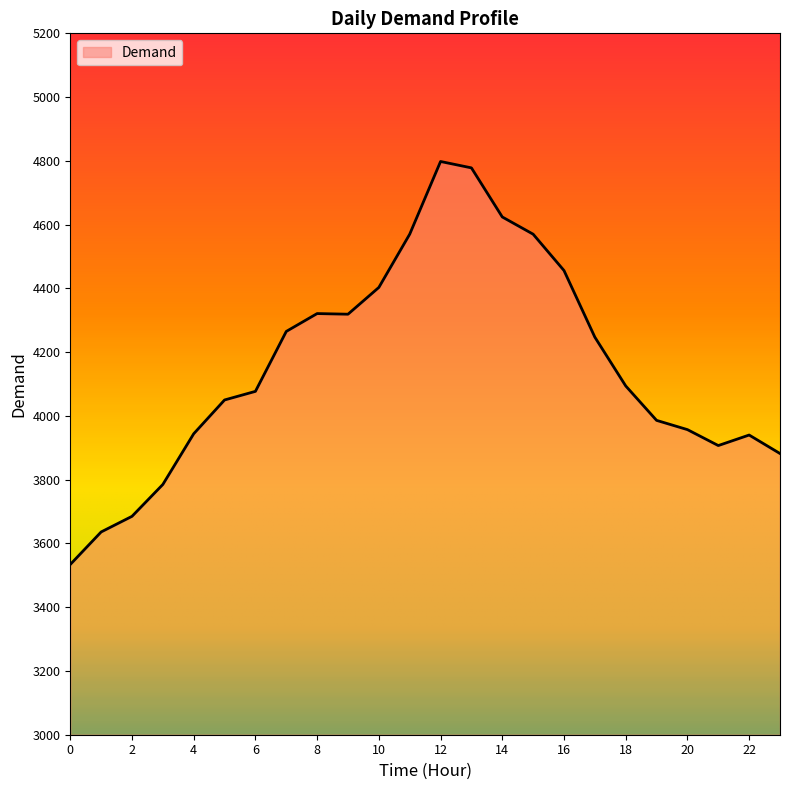

What is the minimum value shown in the chart?

3534